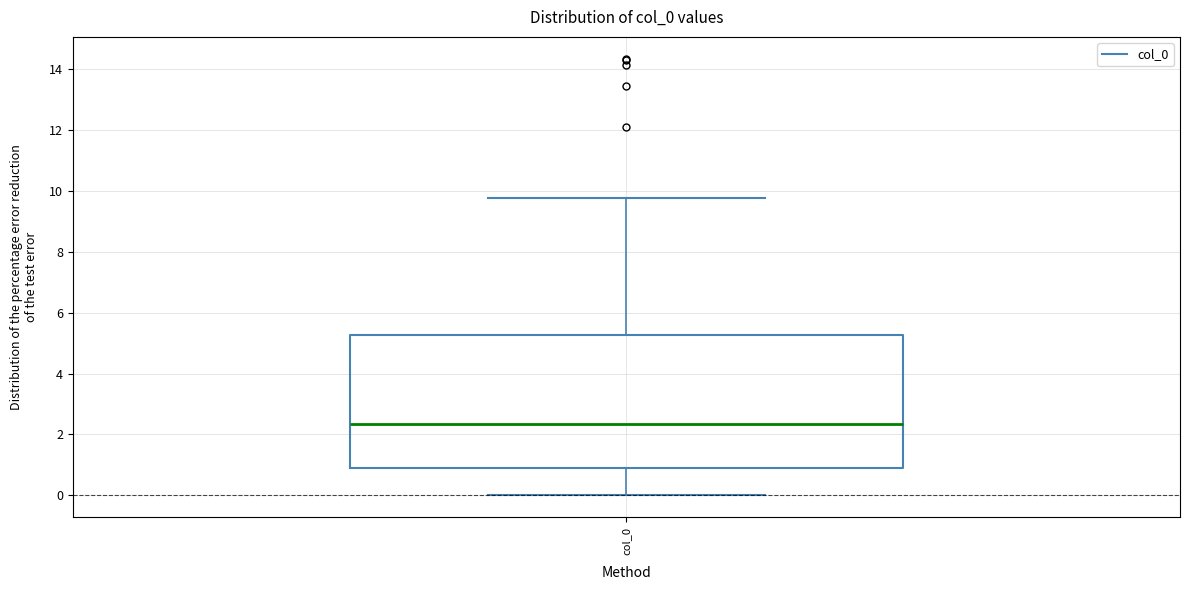

Transcribe this box plot: give where the median line is, the range the box spans, and where the two whiskers end, as read against the y-axis. The values are not printed on the chart, so give them approximately, as read against the axis.

median 2.4, box 0.8 to 5.2, whiskers 0.0 to 9.8